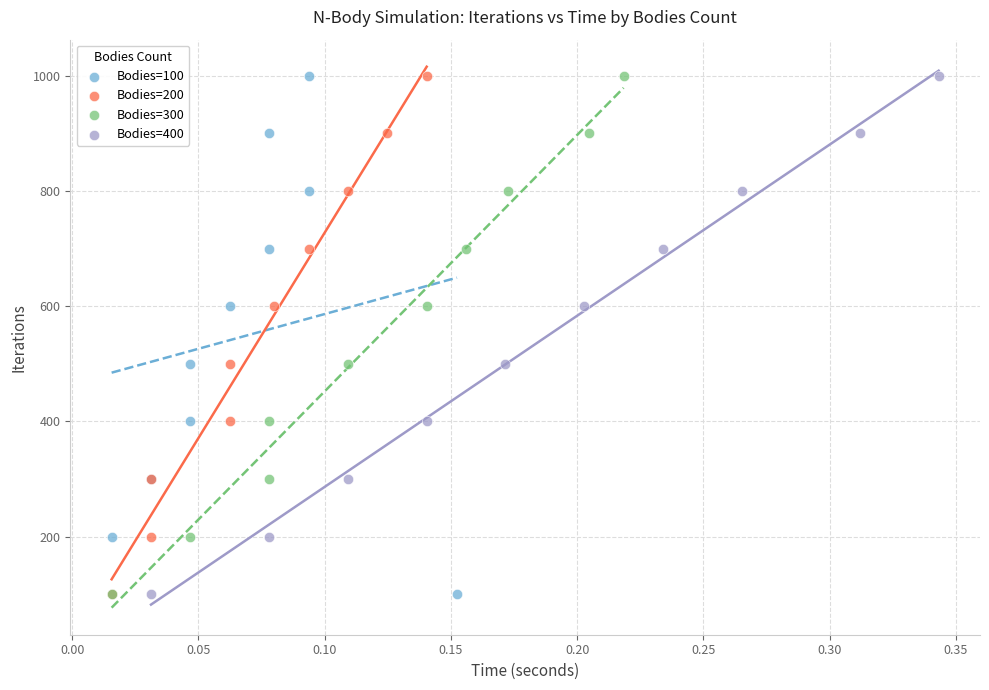

What are all the series names shown in the legend?

Bodies=100, Bodies=200, Bodies=300, Bodies=400